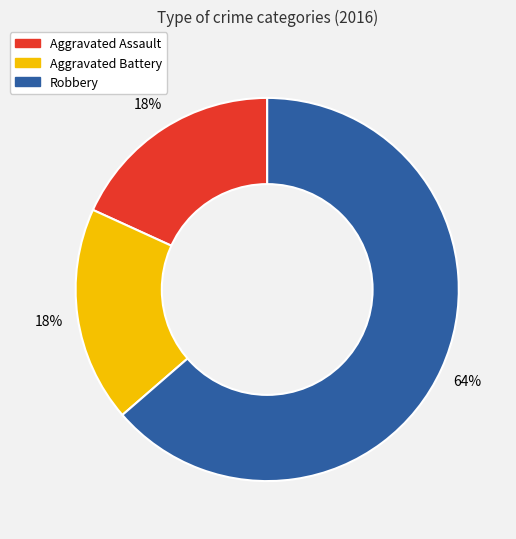

How many segments does this pie chart have?

3